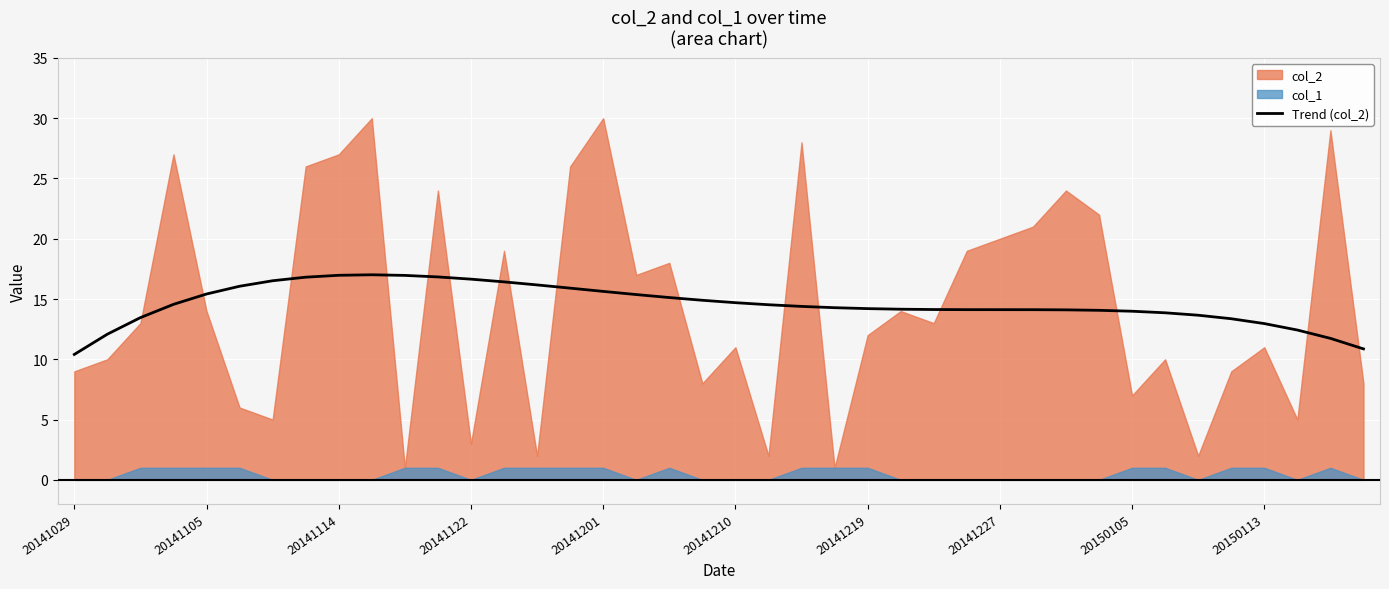

The value of Trend (col_2) at 20141114 is 17.0. True or false?

True